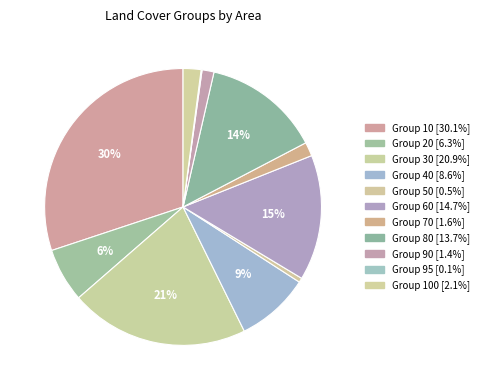

Rank the categories by value from lowest to highest.

95, 50, 90, 70, 100, 20, 40, 80, 60, 30, 10